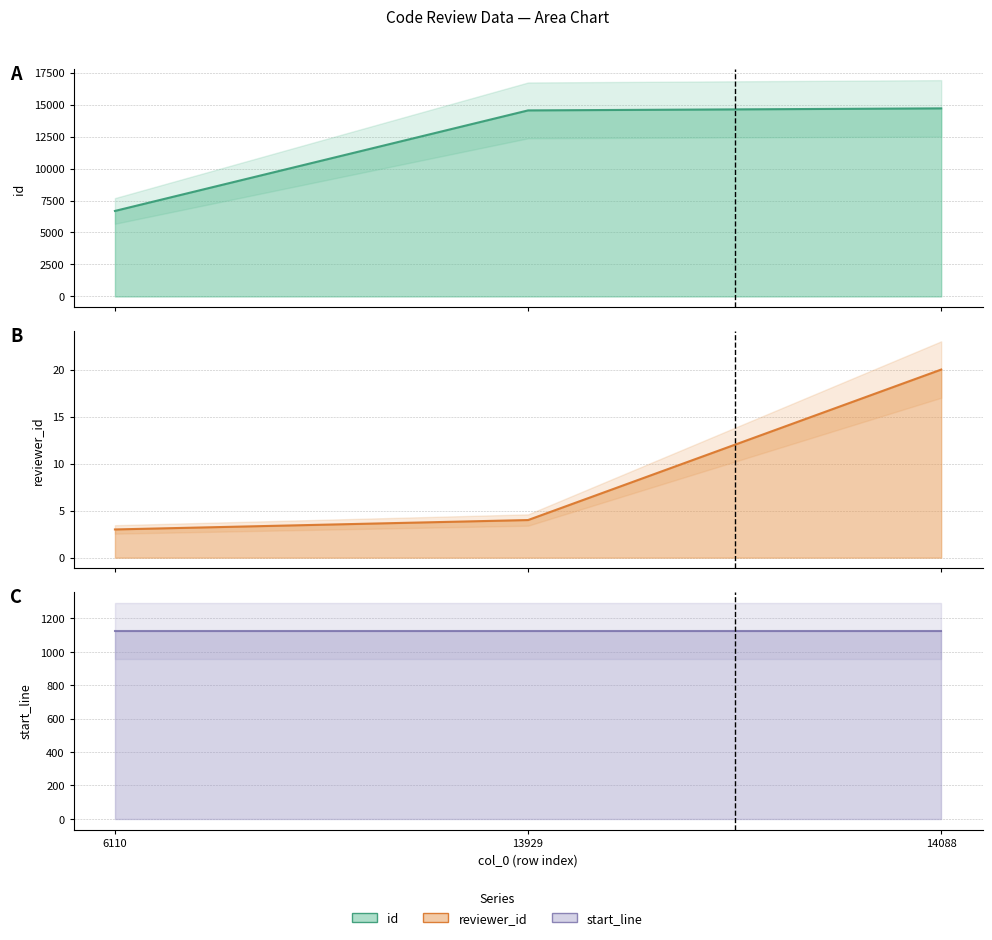

Which series changed the most between 6110 and 14088?

id line